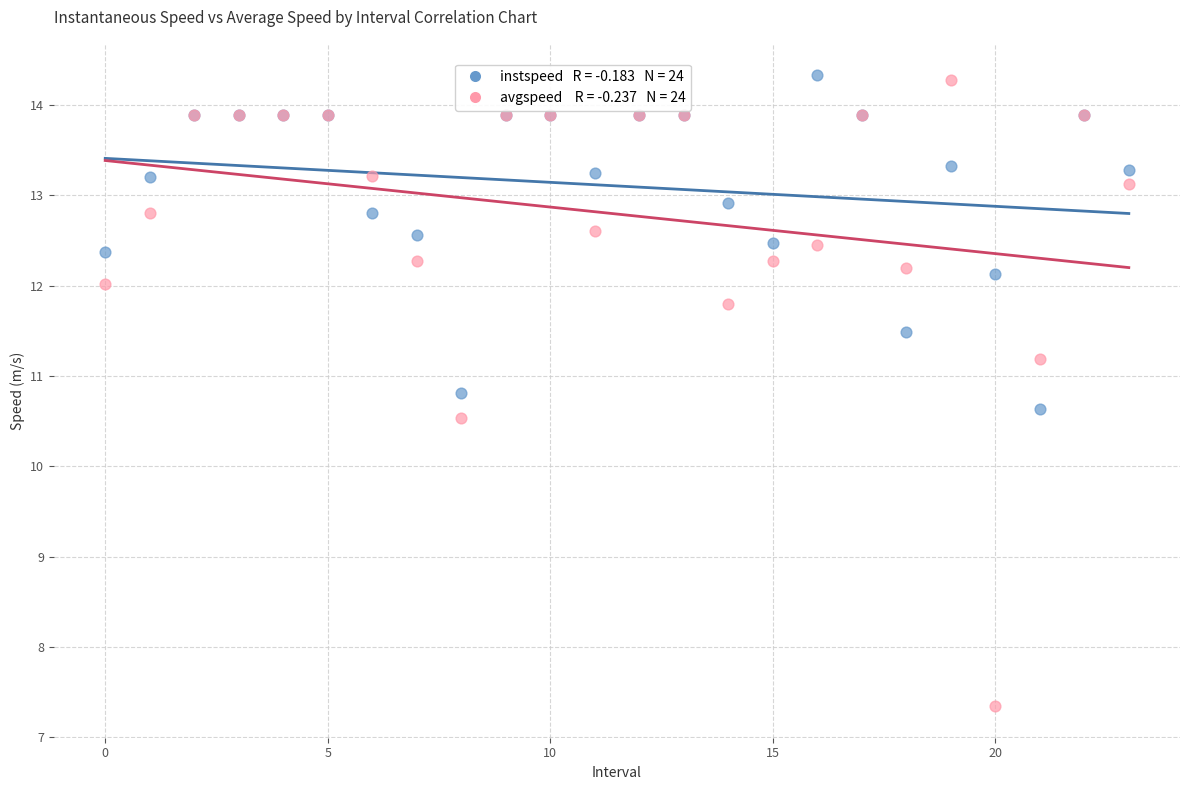

Across all series, what Y value is closest to 10?

10.5